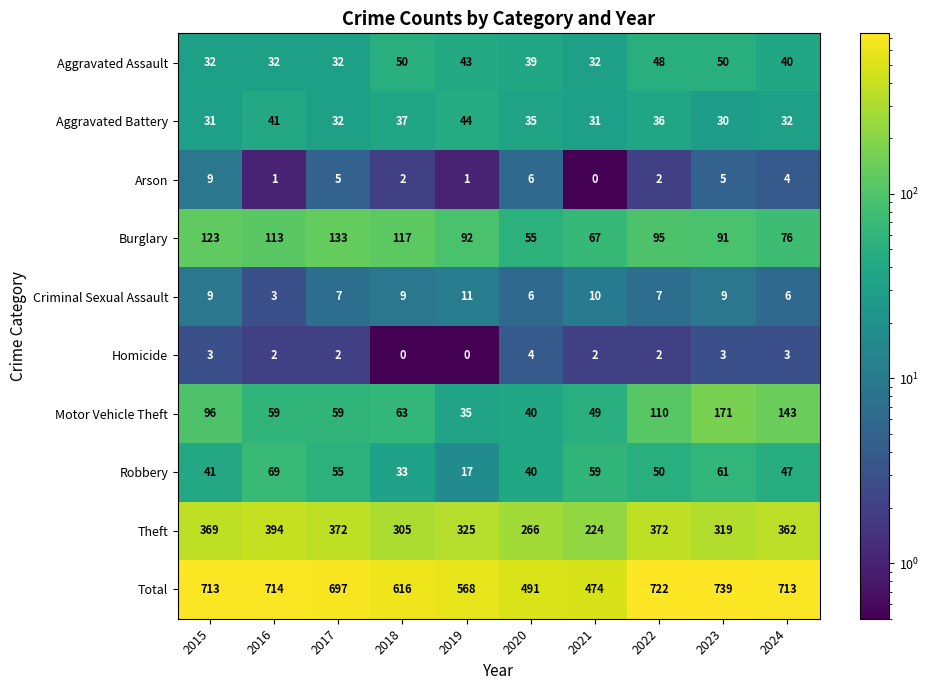

What is the sum of the Aggravated Battery values at 2015 and 2016?

72